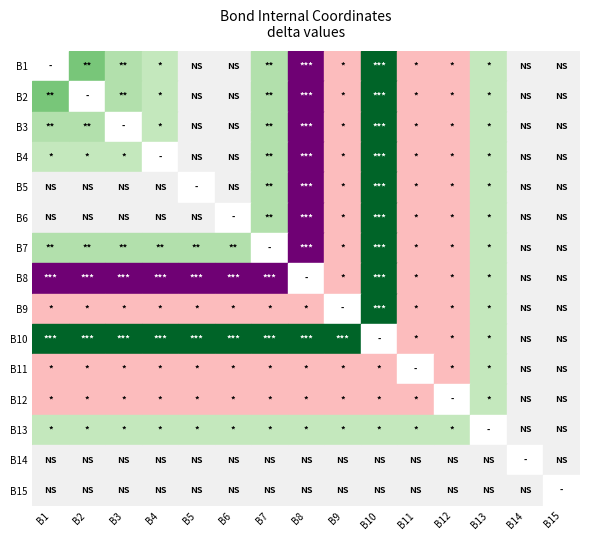

Reading left to right, extract all data points from this chart.

B1: 0=0.0	1=0.1	2=0.0	3=0.0	4=0.0	5=0.0	6=0.0	7=-0.1	8=-0.0	9=0.1	10=-0.0	11=-0.0	12=0.0	13=0.0	14=0.0
B2: 0=0.1	1=0.0	2=0.0	3=0.0	4=0.0	5=0.0	6=0.0	7=-0.1	8=-0.0	9=0.1	10=-0.0	11=-0.0	12=0.0	13=0.0	14=0.0
B3: 0=0.0	1=0.0	2=0.0	3=0.0	4=0.0	5=0.0	6=0.0	7=-0.1	8=-0.0	9=0.1	10=-0.0	11=-0.0	12=0.0	13=0.0	14=0.0
B4: 0=0.0	1=0.0	2=0.0	3=0.0	4=0.0	5=0.0	6=0.0	7=-0.1	8=-0.0	9=0.1	10=-0.0	11=-0.0	12=0.0	13=0.0	14=0.0
B5: 0=0.0	1=0.0	2=0.0	3=0.0	4=0.0	5=0.0	6=0.0	7=-0.1	8=-0.0	9=0.1	10=-0.0	11=-0.0	12=0.0	13=0.0	14=0.0
B6: 0=0.0	1=0.0	2=0.0	3=0.0	4=0.0	5=0.0	6=0.0	7=-0.1	8=-0.0	9=0.1	10=-0.0	11=-0.0	12=0.0	13=0.0	14=0.0
B7: 0=0.0	1=0.0	2=0.0	3=0.0	4=0.0	5=0.0	6=0.0	7=-0.1	8=-0.0	9=0.1	10=-0.0	11=-0.0	12=0.0	13=0.0	14=0.0
B8: 0=-0.1	1=-0.1	2=-0.1	3=-0.1	4=-0.1	5=-0.1	6=-0.1	7=0.0	8=-0.0	9=0.1	10=-0.0	11=-0.0	12=0.0	13=0.0	14=0.0
B9: 0=-0.0	1=-0.0	2=-0.0	3=-0.0	4=-0.0	5=-0.0	6=-0.0	7=-0.0	8=0.0	9=0.1	10=-0.0	11=-0.0	12=0.0	13=0.0	14=0.0
B10: 0=0.1	1=0.1	2=0.1	3=0.1	4=0.1	5=0.1	6=0.1	7=0.1	8=0.1	9=0.0	10=-0.0	11=-0.0	12=0.0	13=0.0	14=0.0
B11: 0=-0.0	1=-0.0	2=-0.0	3=-0.0	4=-0.0	5=-0.0	6=-0.0	7=-0.0	8=-0.0	9=-0.0	10=0.0	11=-0.0	12=0.0	13=0.0	14=0.0
B12: 0=-0.0	1=-0.0	2=-0.0	3=-0.0	4=-0.0	5=-0.0	6=-0.0	7=-0.0	8=-0.0	9=-0.0	10=-0.0	11=0.0	12=0.0	13=0.0	14=0.0
B13: 0=0.0	1=0.0	2=0.0	3=0.0	4=0.0	5=0.0	6=0.0	7=0.0	8=0.0	9=0.0	10=0.0	11=0.0	12=0.0	13=0.0	14=0.0
B14: 0=0.0	1=0.0	2=0.0	3=0.0	4=0.0	5=0.0	6=0.0	7=0.0	8=0.0	9=0.0	10=0.0	11=0.0	12=0.0	13=0.0	14=0.0
B15: 0=0.0	1=0.0	2=0.0	3=0.0	4=0.0	5=0.0	6=0.0	7=0.0	8=0.0	9=0.0	10=0.0	11=0.0	12=0.0	13=0.0	14=0.0